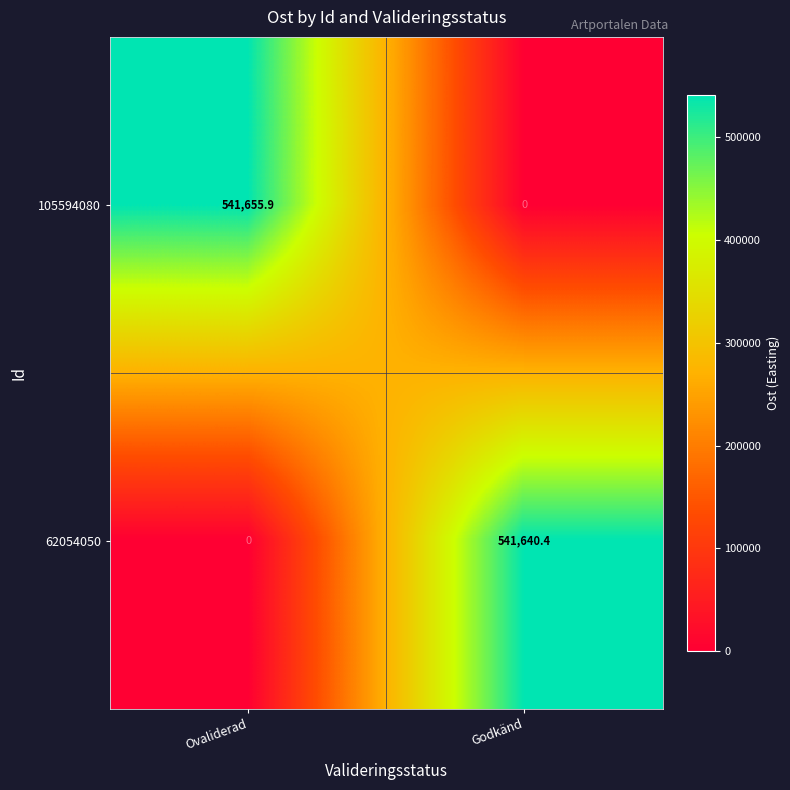

What is the total value across all series at Ovaliderad?

541655.9